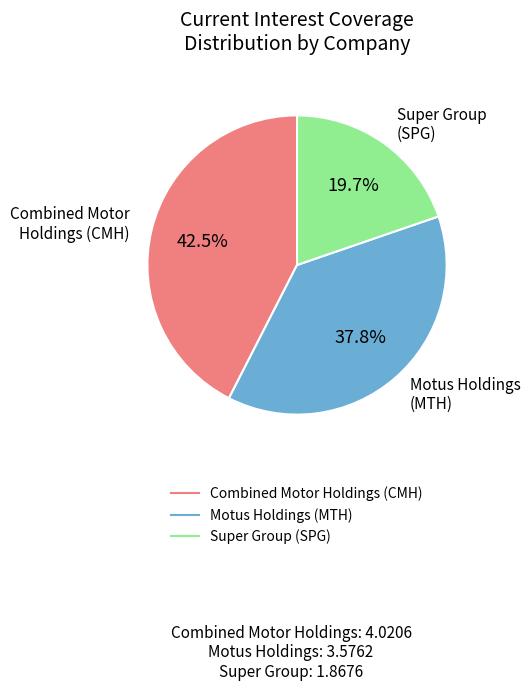

Does any single category account for the majority?

No